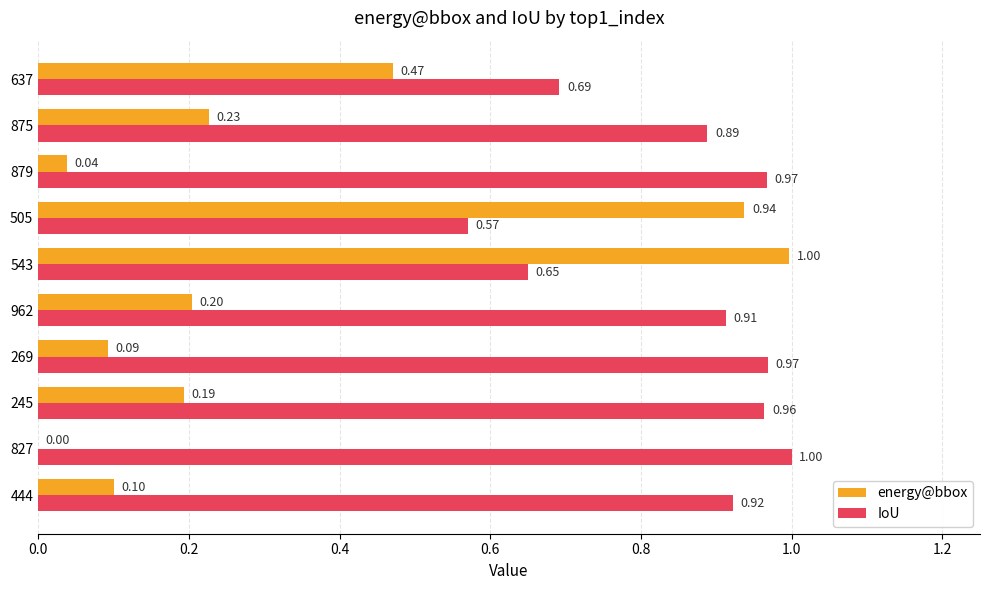

Which series has the largest range (max minus min)?

energy@bbox